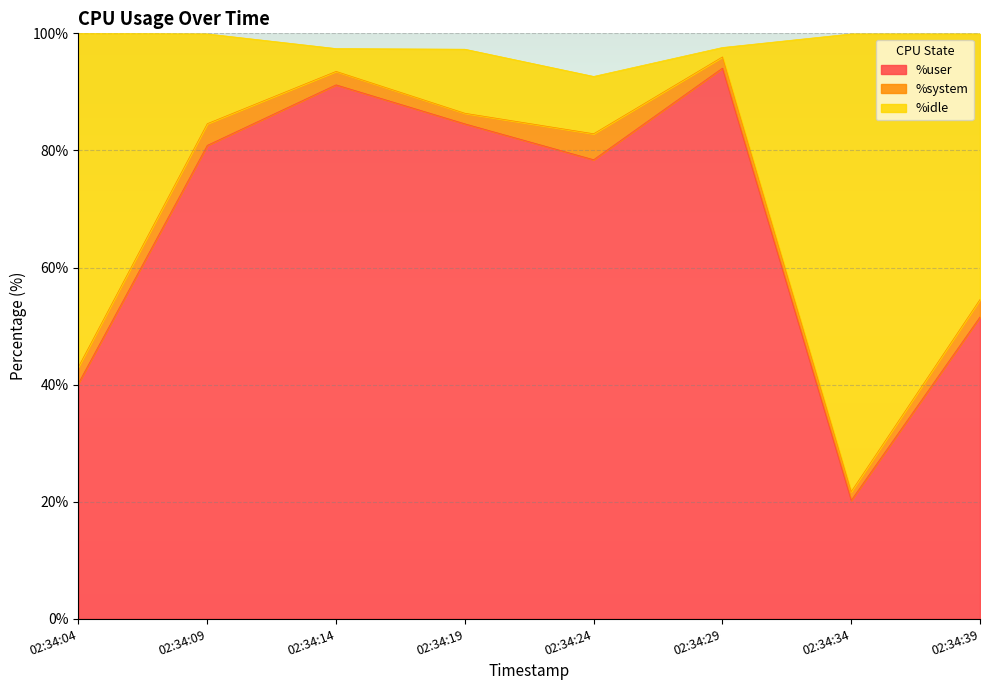

Which label corresponds to the largest value in the chart?

02:34:29